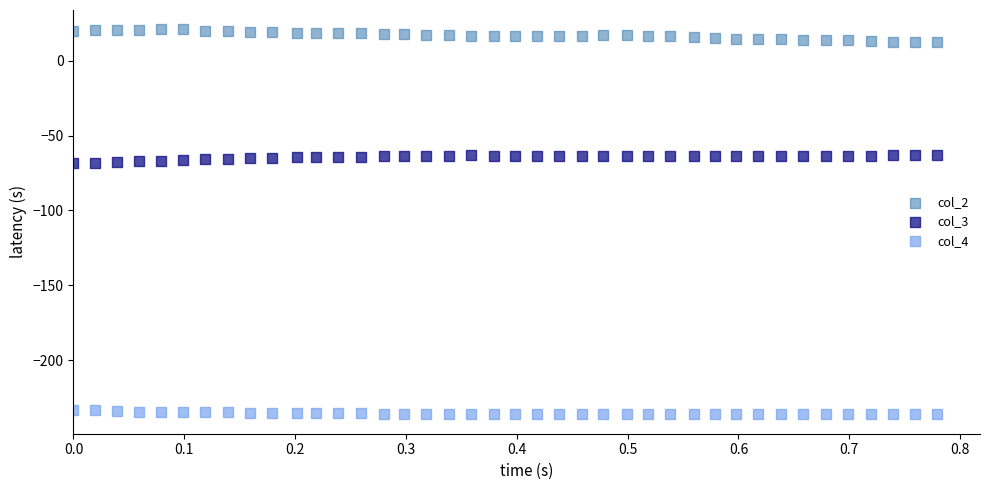

Which series contains the lowest Y value?

col_4